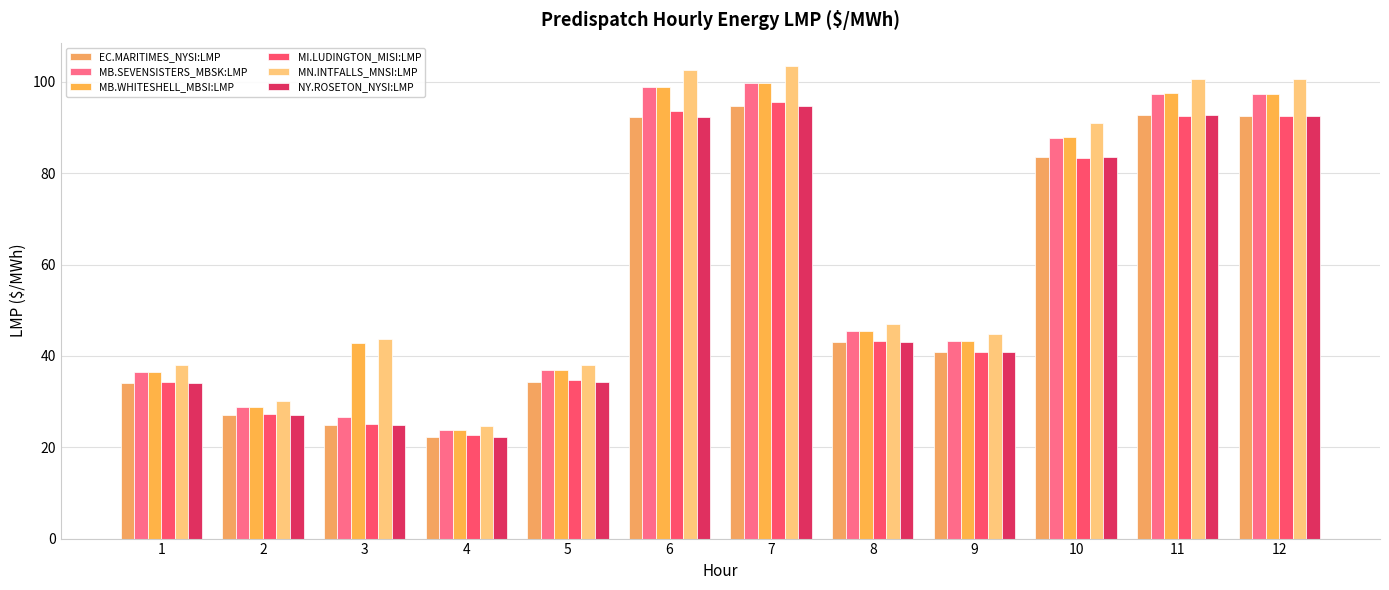

Which series has the widest spread of values?

MN.INTFALLS_MNSI:LMP